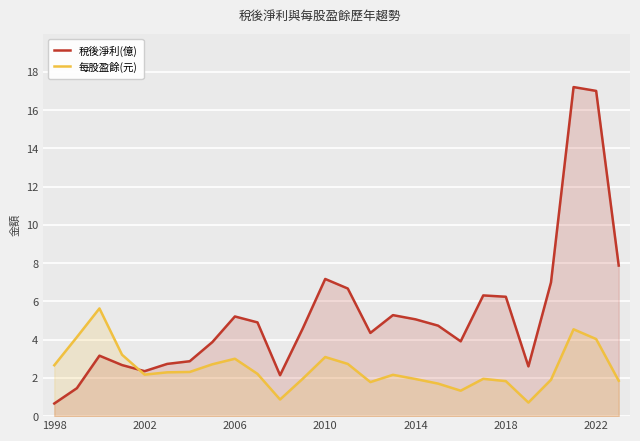

True or false: 每股盈餘(元) has a value of 0.6 at 2022.

False